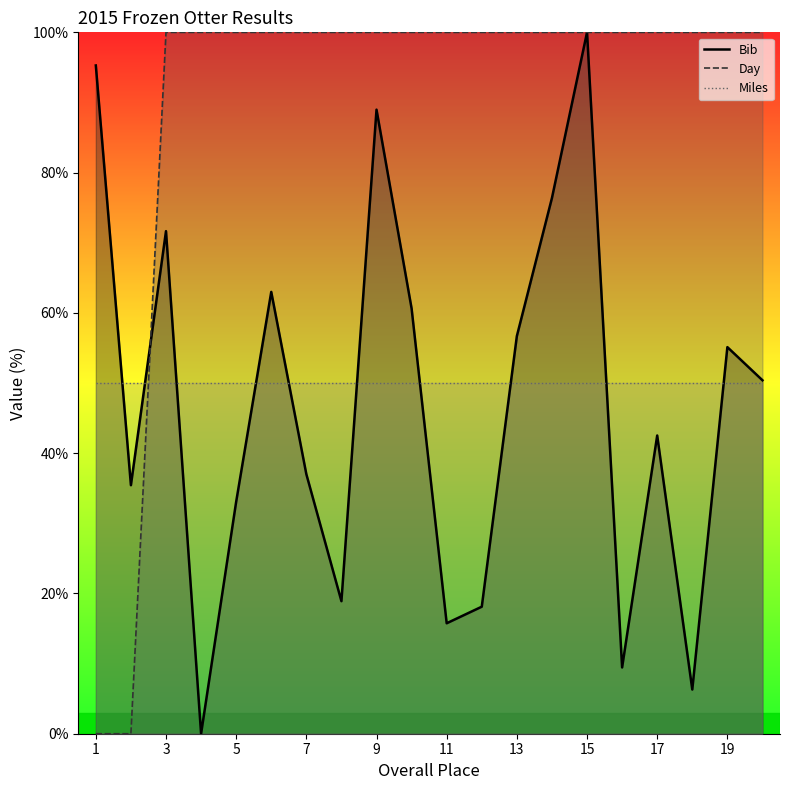

How many positive values does the Day series have?

18